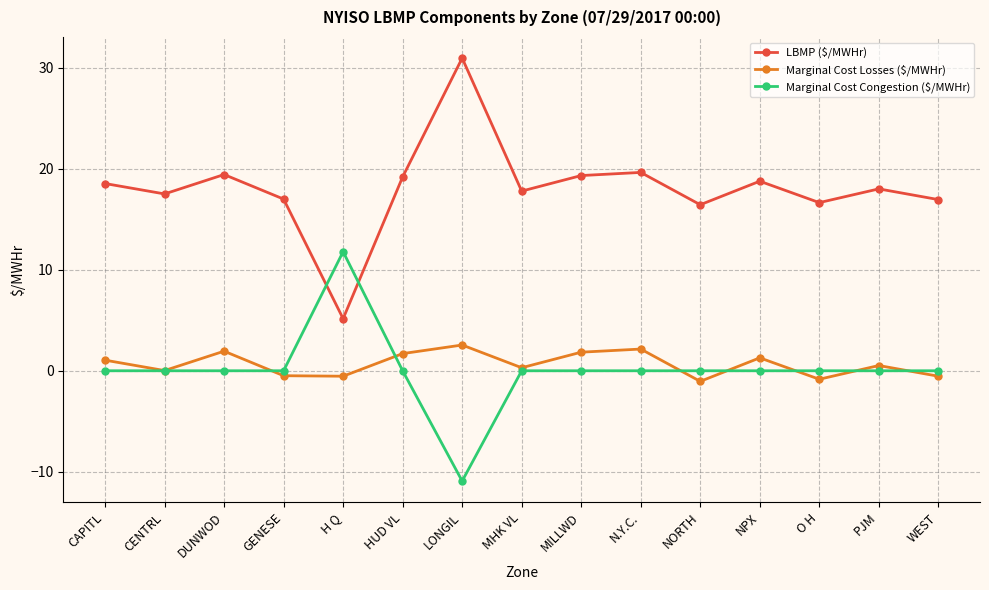

Rank the series by their maximum value, from highest to lowest.

LBMP ($/MWHr), Marginal Cost Congestion ($/MWHr), Marginal Cost Losses ($/MWHr)